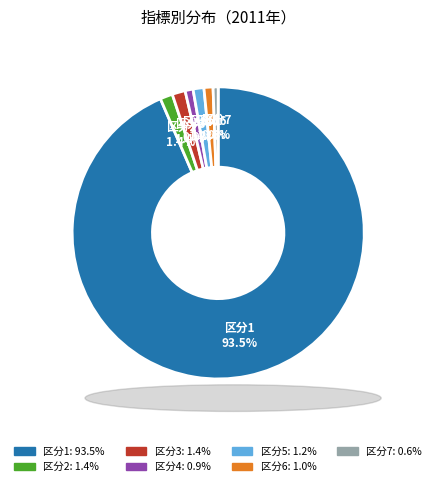

What is the largest slice in the pie chart?

区分1